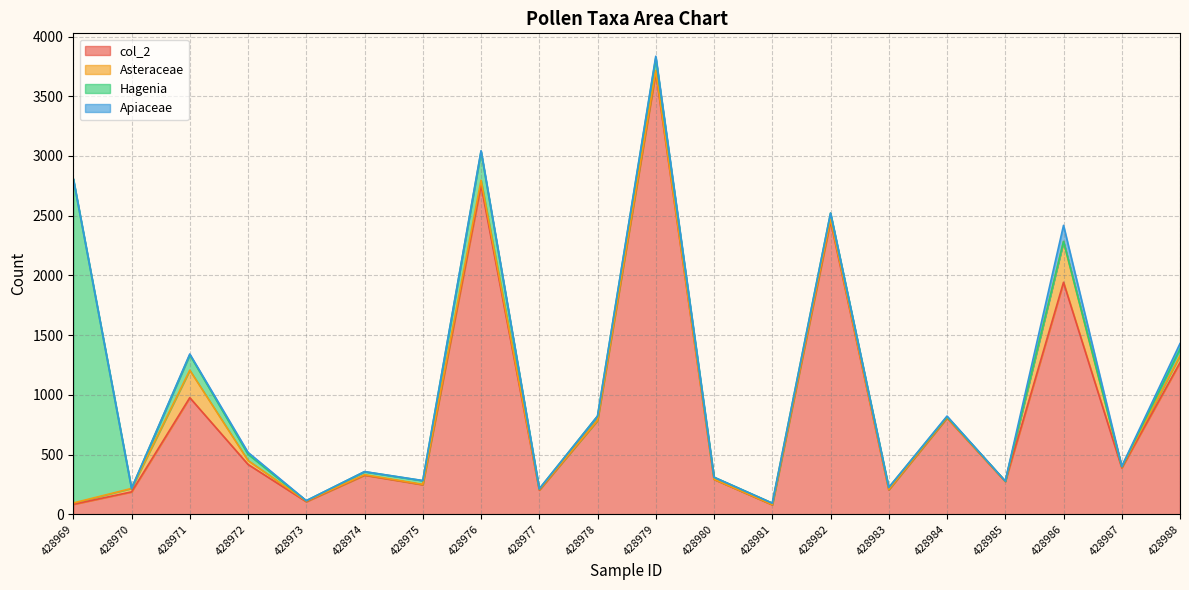

What is the average value of the Hagenia series?

175